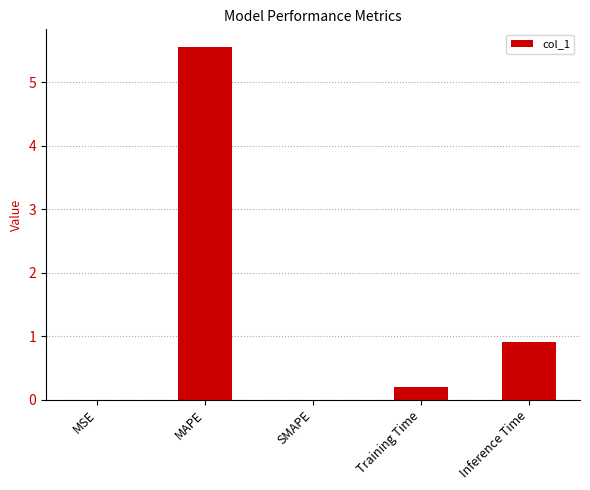

At which label is the value closest to 2?

Inference Time